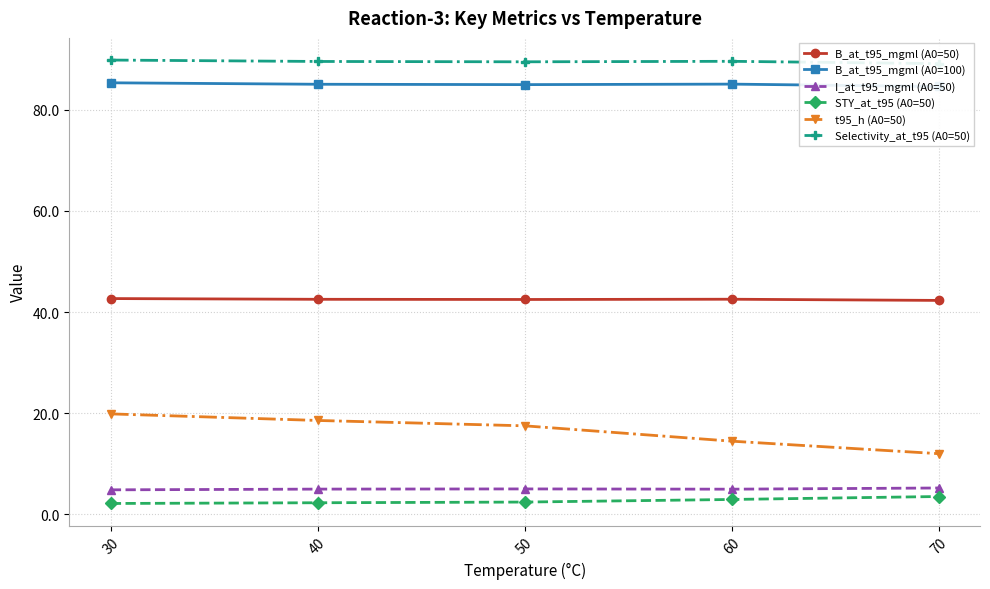

True or false: I_at_t95_mgml (A0=50) and B_at_t95_mgml (A0=50) cross at least once.

False